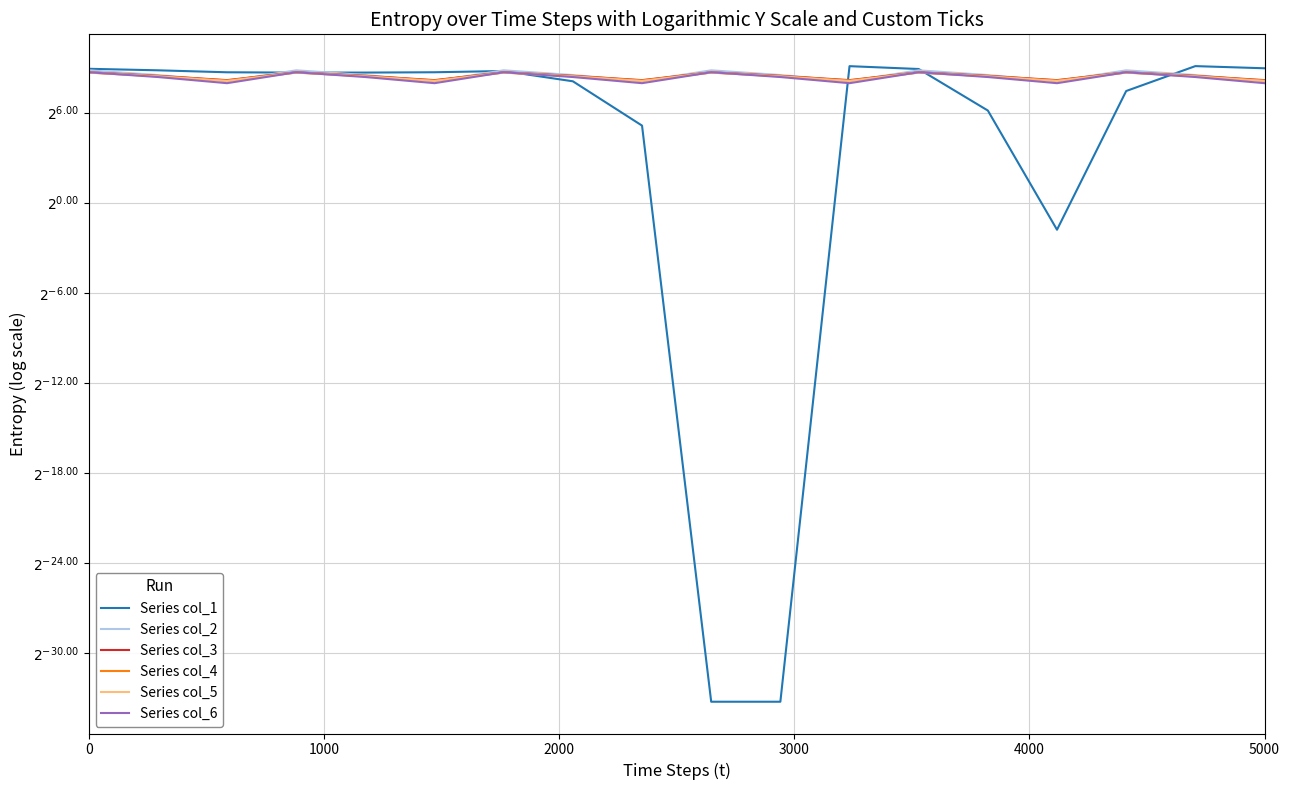

What are all the series names shown in the legend?

Series col_1, Series col_2, Series col_3, Series col_4, Series col_5, Series col_6